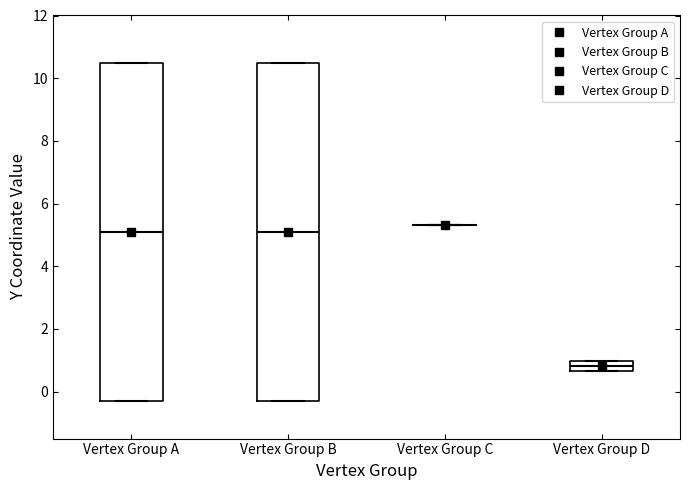

Reading left to right, transcribe this box plot: for each box, give where its median line is, the range the box spans, and where its two whiskers end, as read against the y-axis. The values are not printed on the chart, so give them approximately, as read against the axis.

Vertex Group A: median 5.2, box -0.2 to 10.6, whiskers -0.2 to 10.6
Vertex Group B: median 5.2, box -0.2 to 10.6, whiskers -0.2 to 10.6
Vertex Group C: box collapsed to a line at 5.4, whiskers 5.4 to 5.4
Vertex Group D: median 0.8, box 0.6 to 1.0, whiskers 0.6 to 1.0